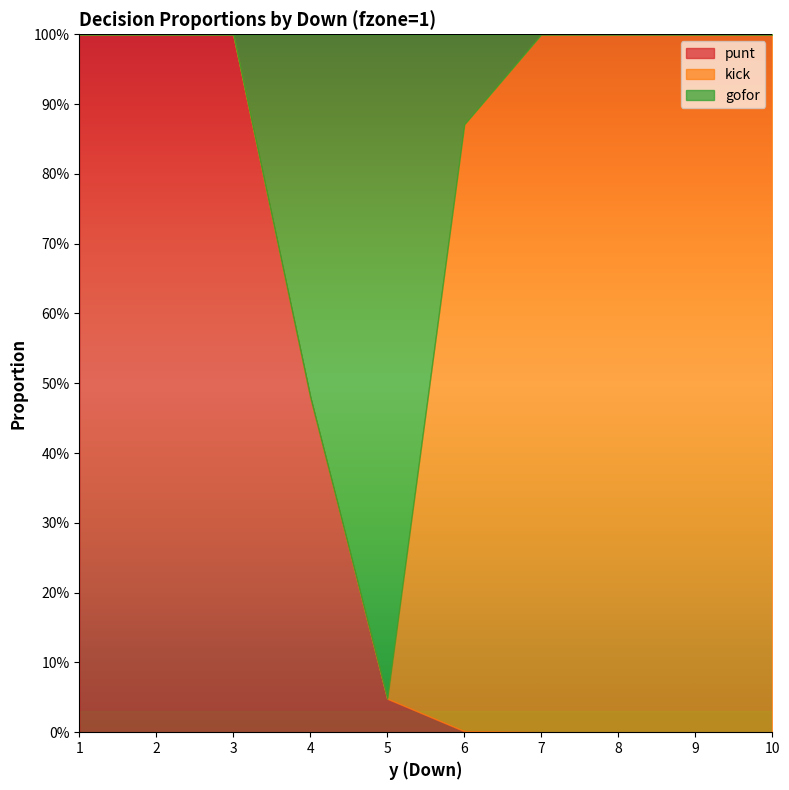

Between which two adjacent categories do punt and kick first intersect?

5 and 6